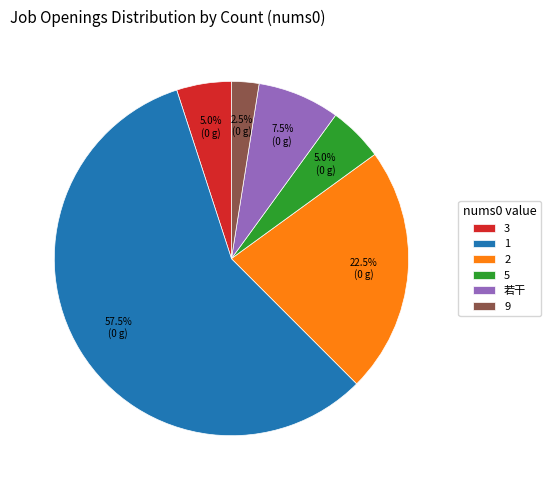

How much of the chart is everything except 1?

42.5%